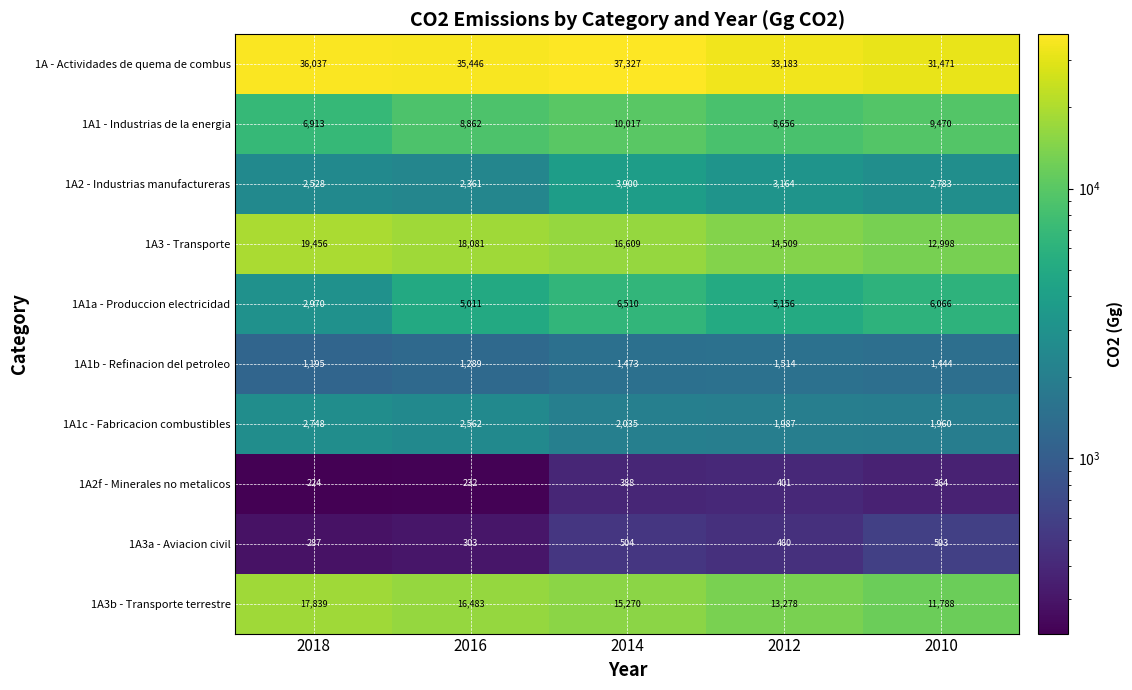

What is the total value across all series at 2014?

94033